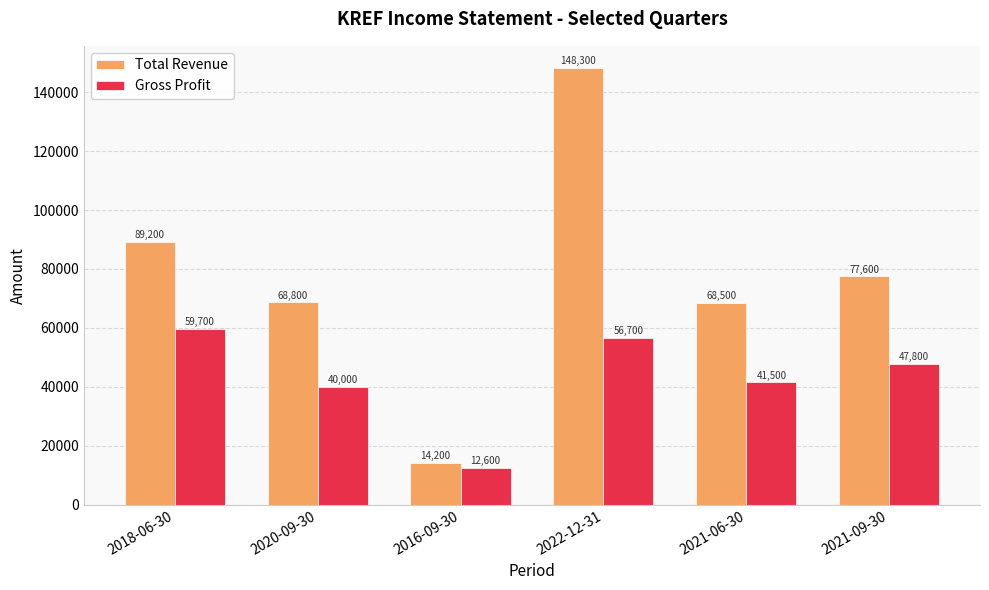

What is the label of the 2nd bar from the left?

2020-09-30